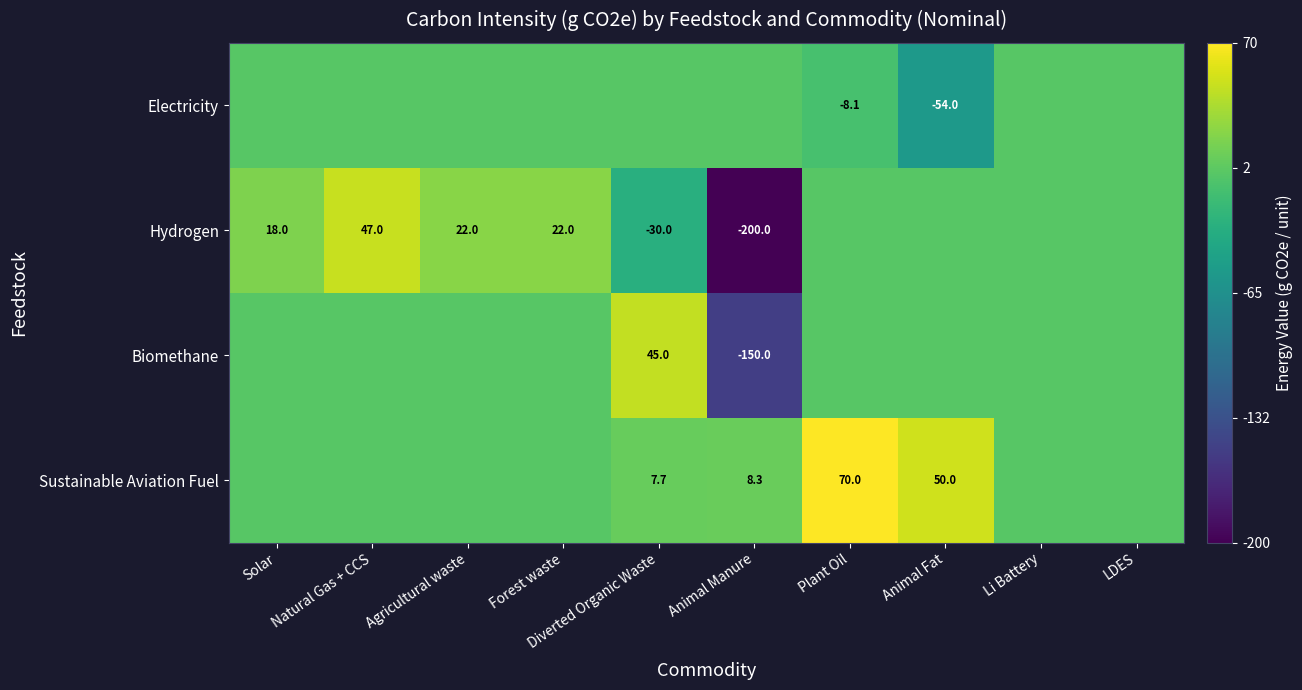

At which category is the sum across all series the highest?

Plant Oil